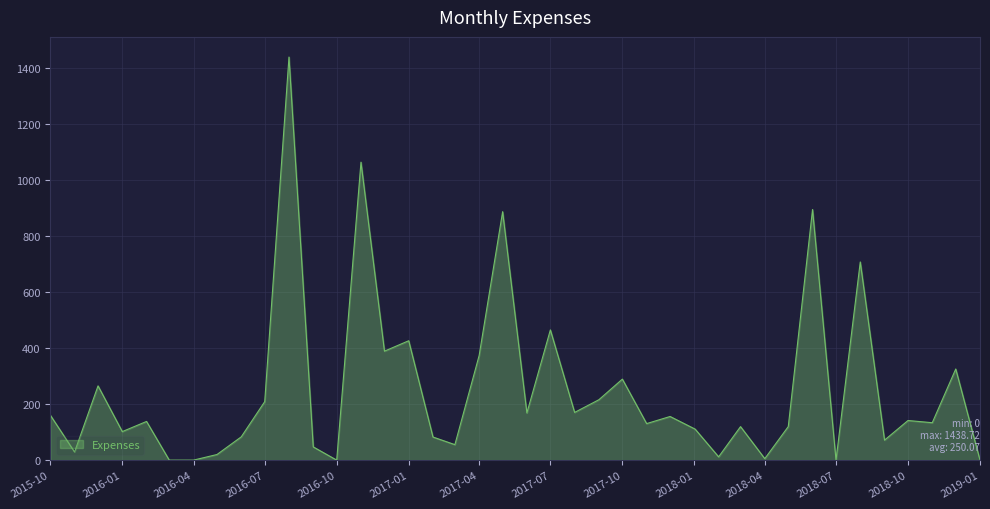

What is the difference between the maximum and minimum values?

1438.7